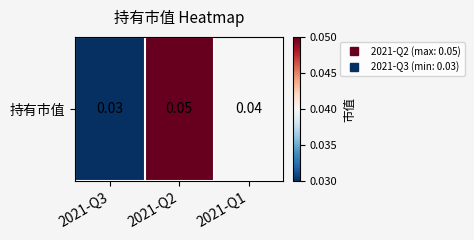

What is the sum of the values at 2021-Q1 and 2021-Q3?

0.1